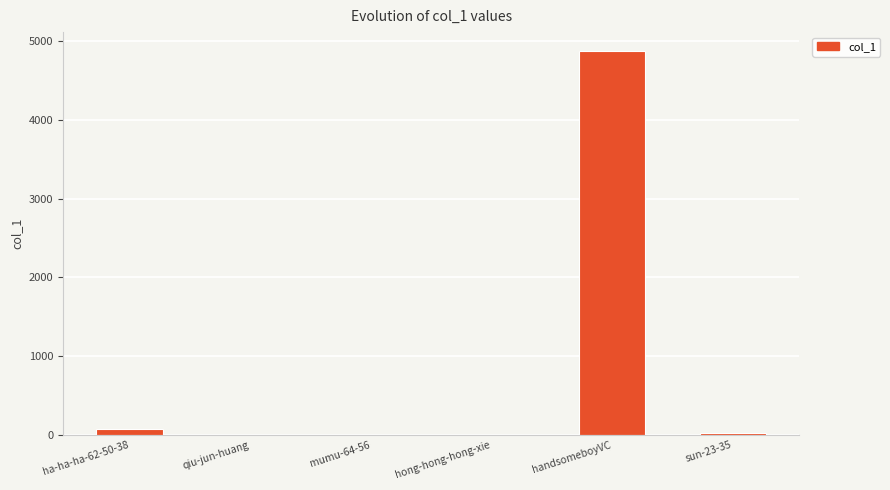

The value at handsomeboyVC is 2911. True or false?

False